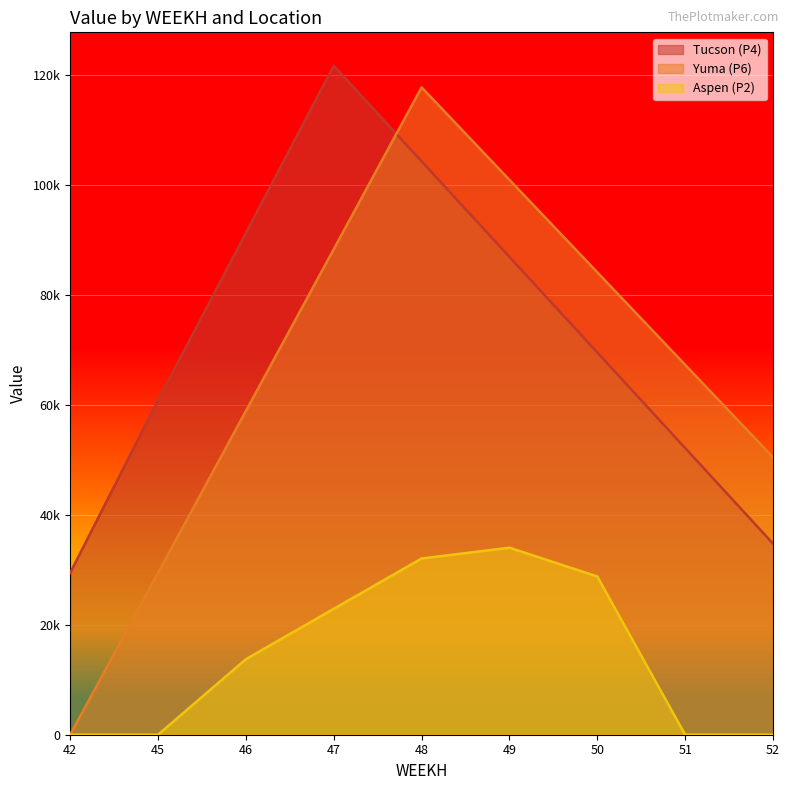

The Yuma (P6) series shows 89393.6 at 51. True or false?

False